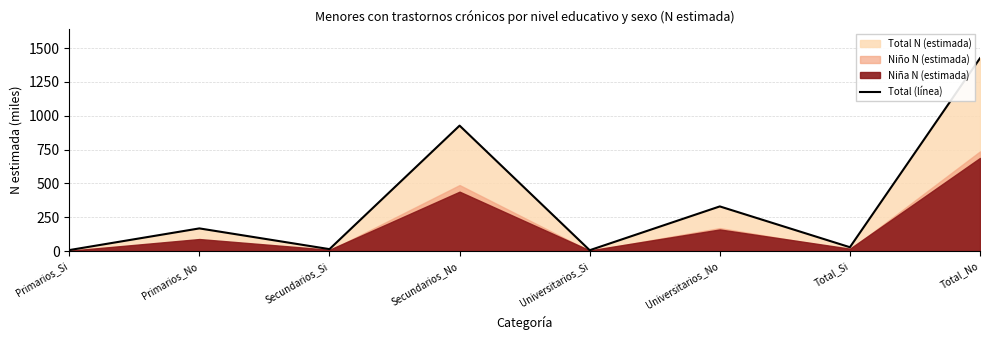

True or false: the data has more than 1 interior local peaks.

True